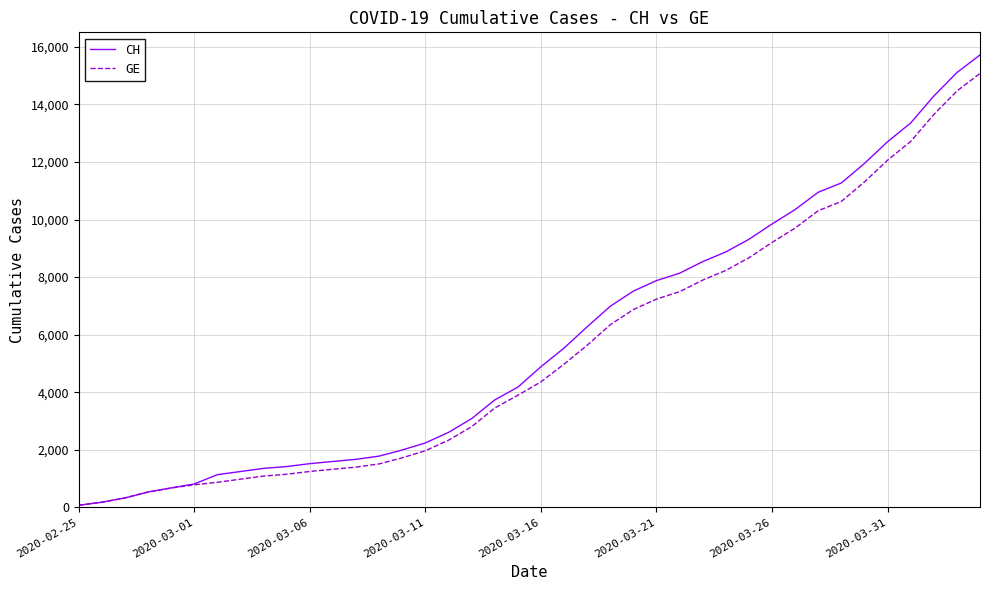

What is the greatest value displayed?

15719